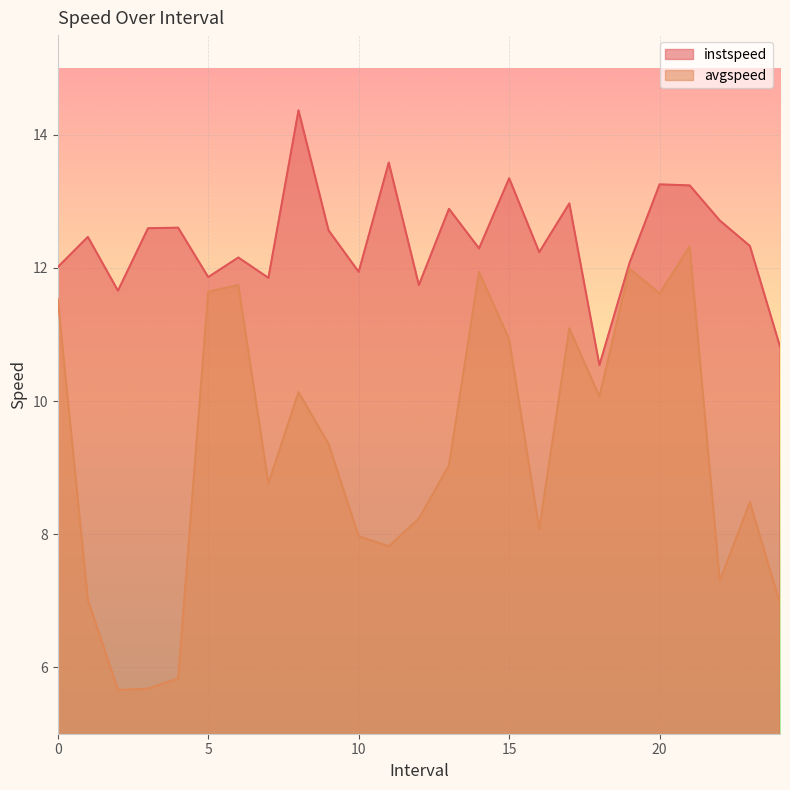

How many distinct data groups are displayed?

2